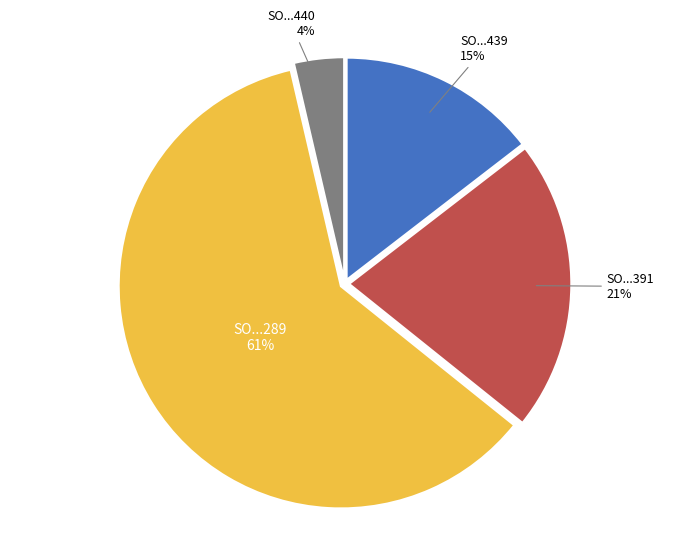

To the nearest percent, what percentage of the pie is SO...391?

21%